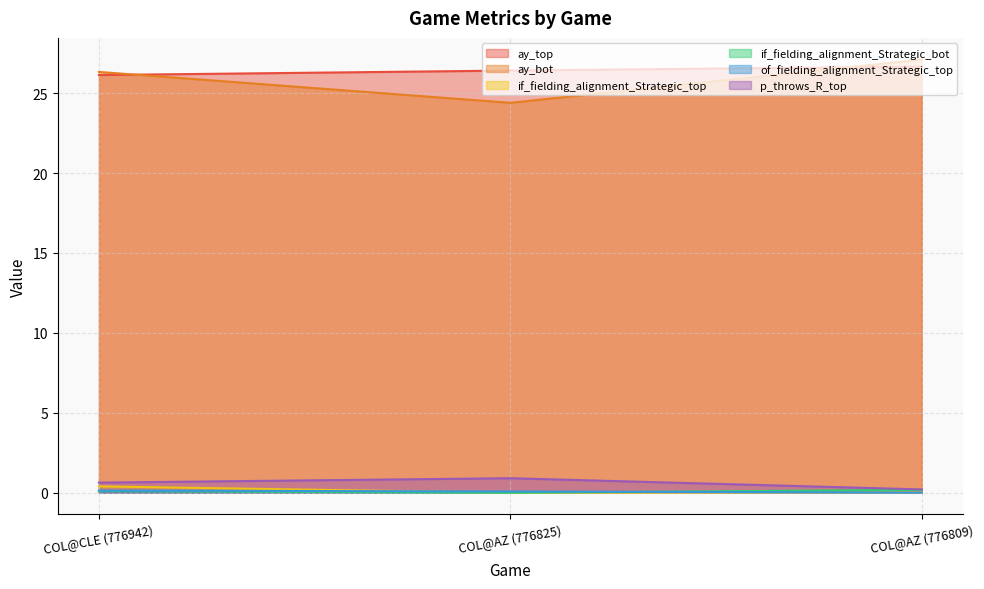

What are all the series names shown in the legend?

ay_top, ay_bot, if_fielding_alignment_Strategic_top, if_fielding_alignment_Strategic_bot, of_fielding_alignment_Strategic_top, p_throws_R_top